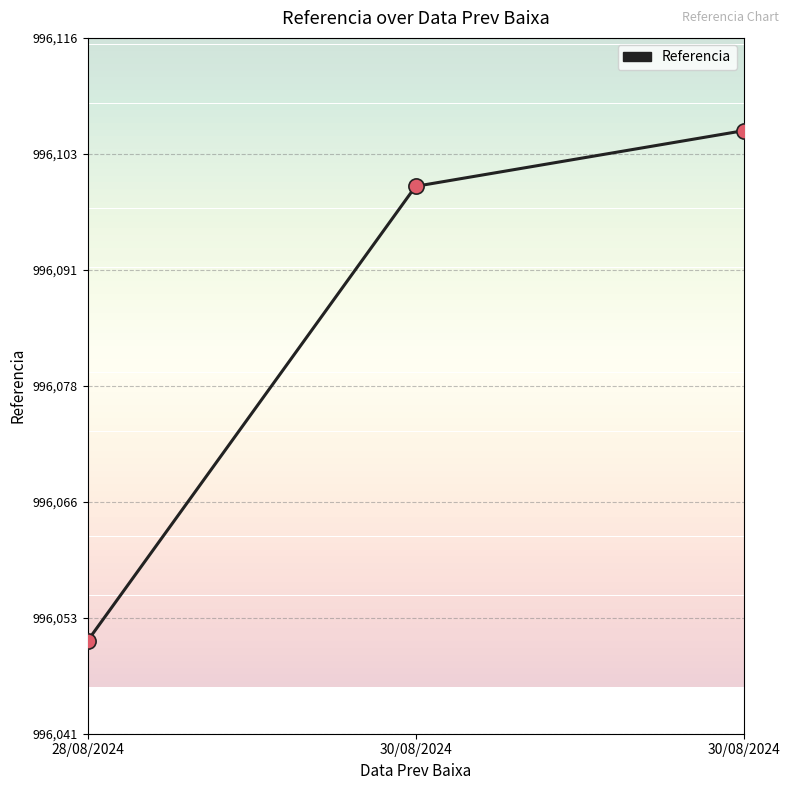

What is the ratio of the value at 30/08/2024 to the value at 30/08/2024?

1.0